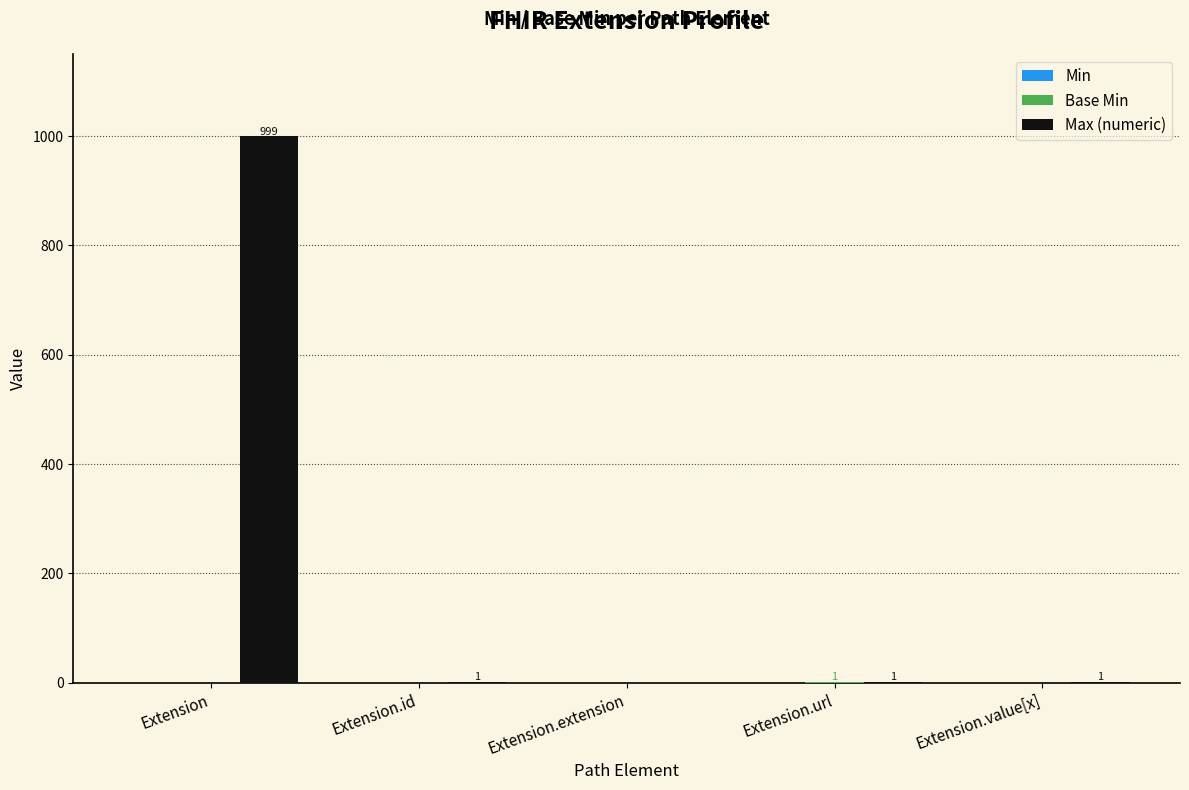

Are the bars grouped side by side (vs. stacked)?

Yes